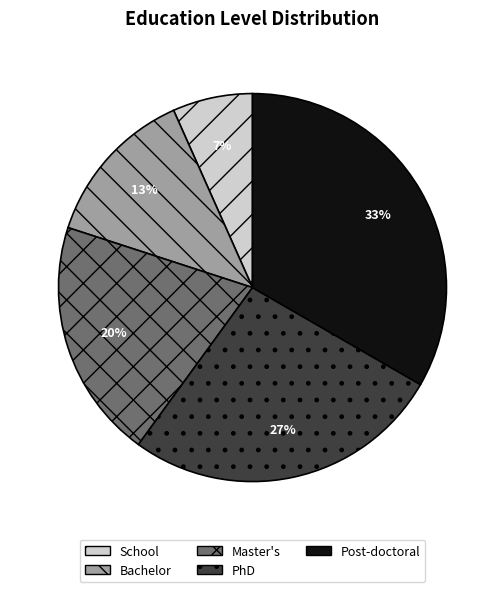

To the nearest percent, what is the average slice percentage?

20%